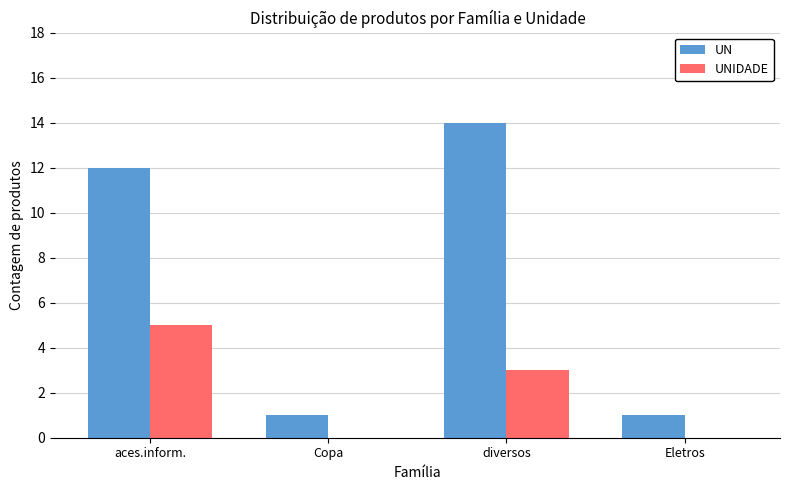

Reading left to right, extract all data points from this chart.

UN: 12	1	14	1
UNIDADE: 5	0	3	0